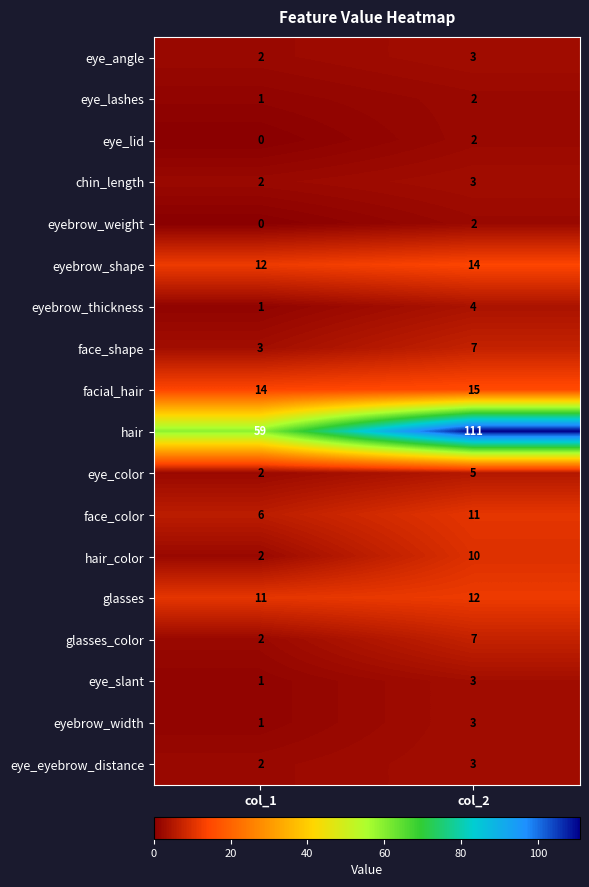

What is the sum of the eye_color values at col_2 and col_1?

7